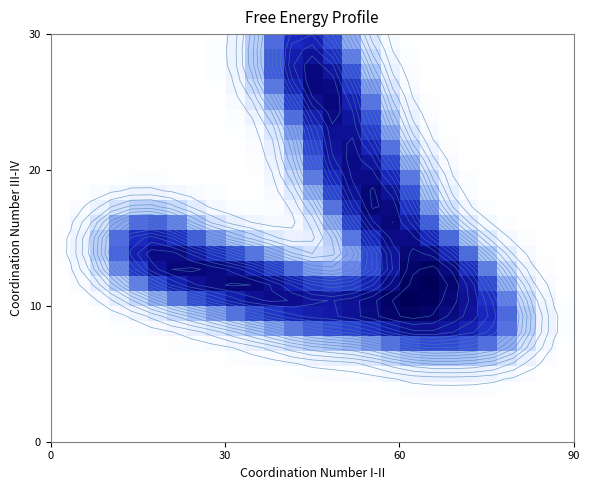

What is the maximum value shown in the chart?

2.0